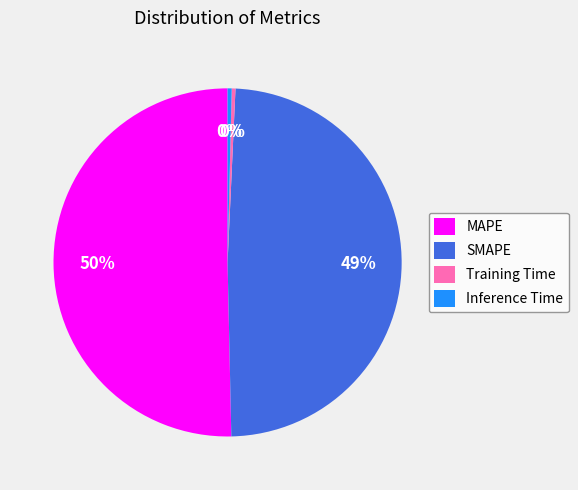

Combined, do SMAPE and MAPE account for over 50%?

Yes